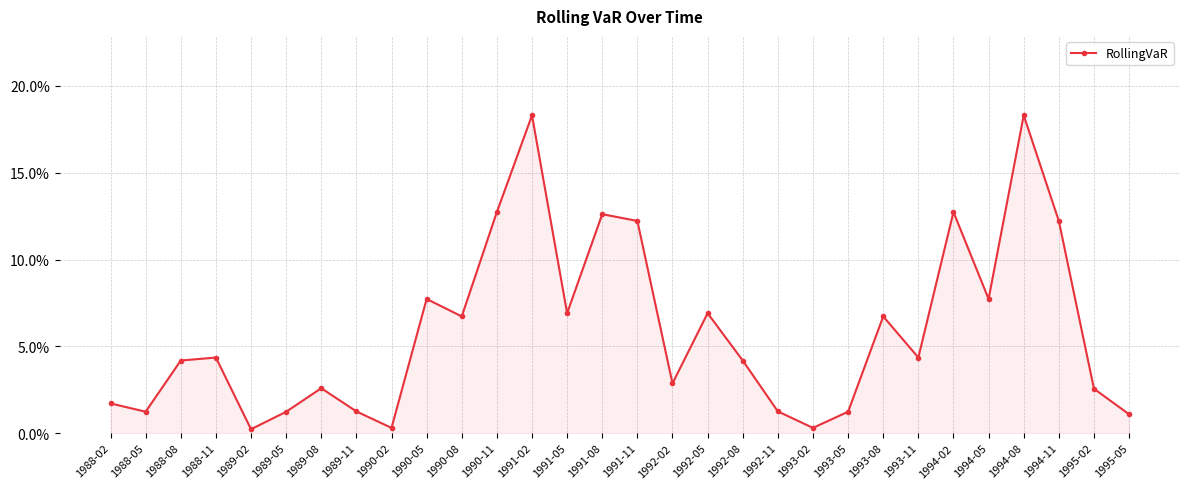

The value at 1990-02 is 0.0. True or false?

False